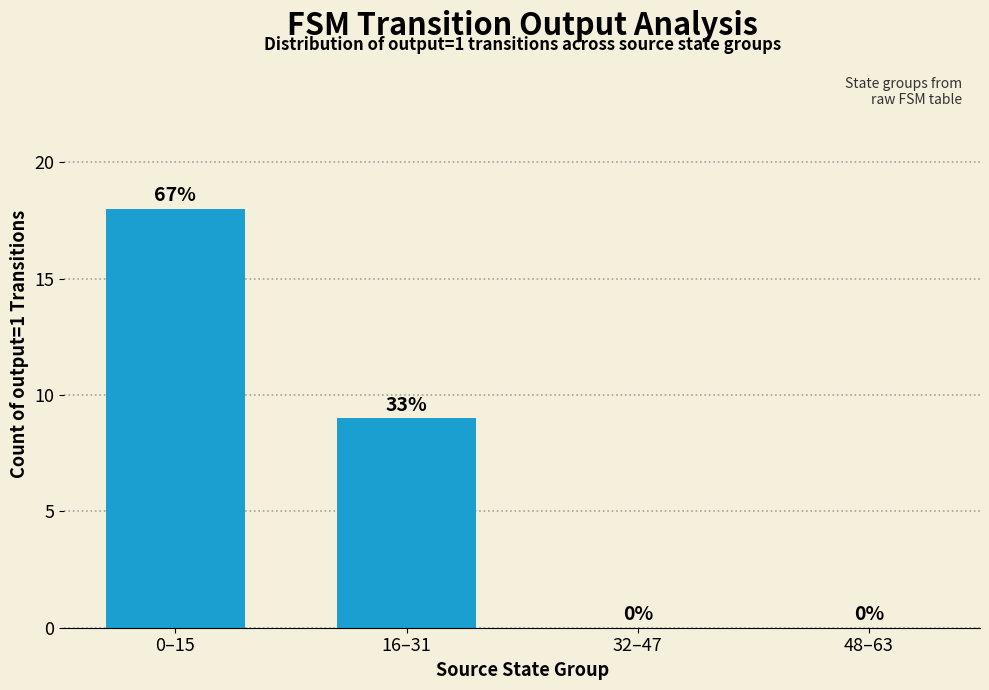

What is the sum of the values at 0–15 and 32–47?

18